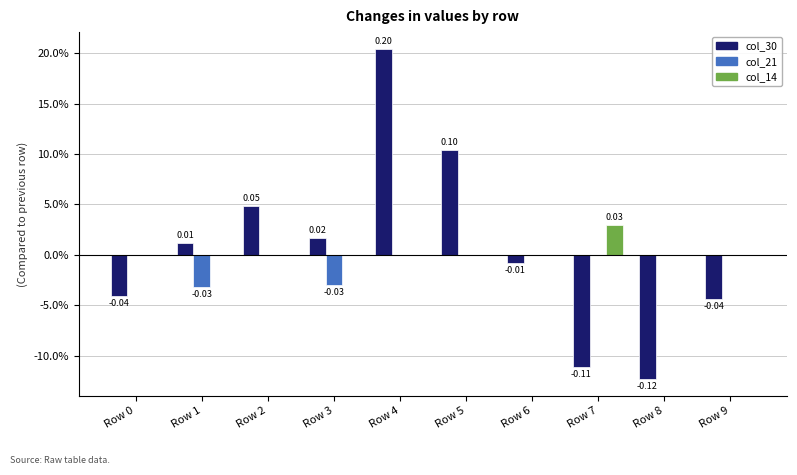

Are the bars grouped side by side (vs. stacked)?

Yes